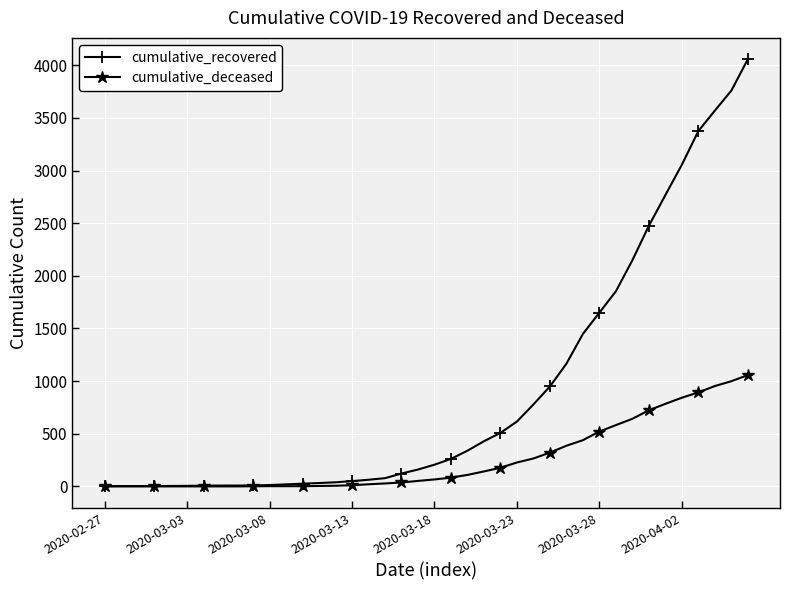

What is the sum of all cumulative_recovered values?

36061